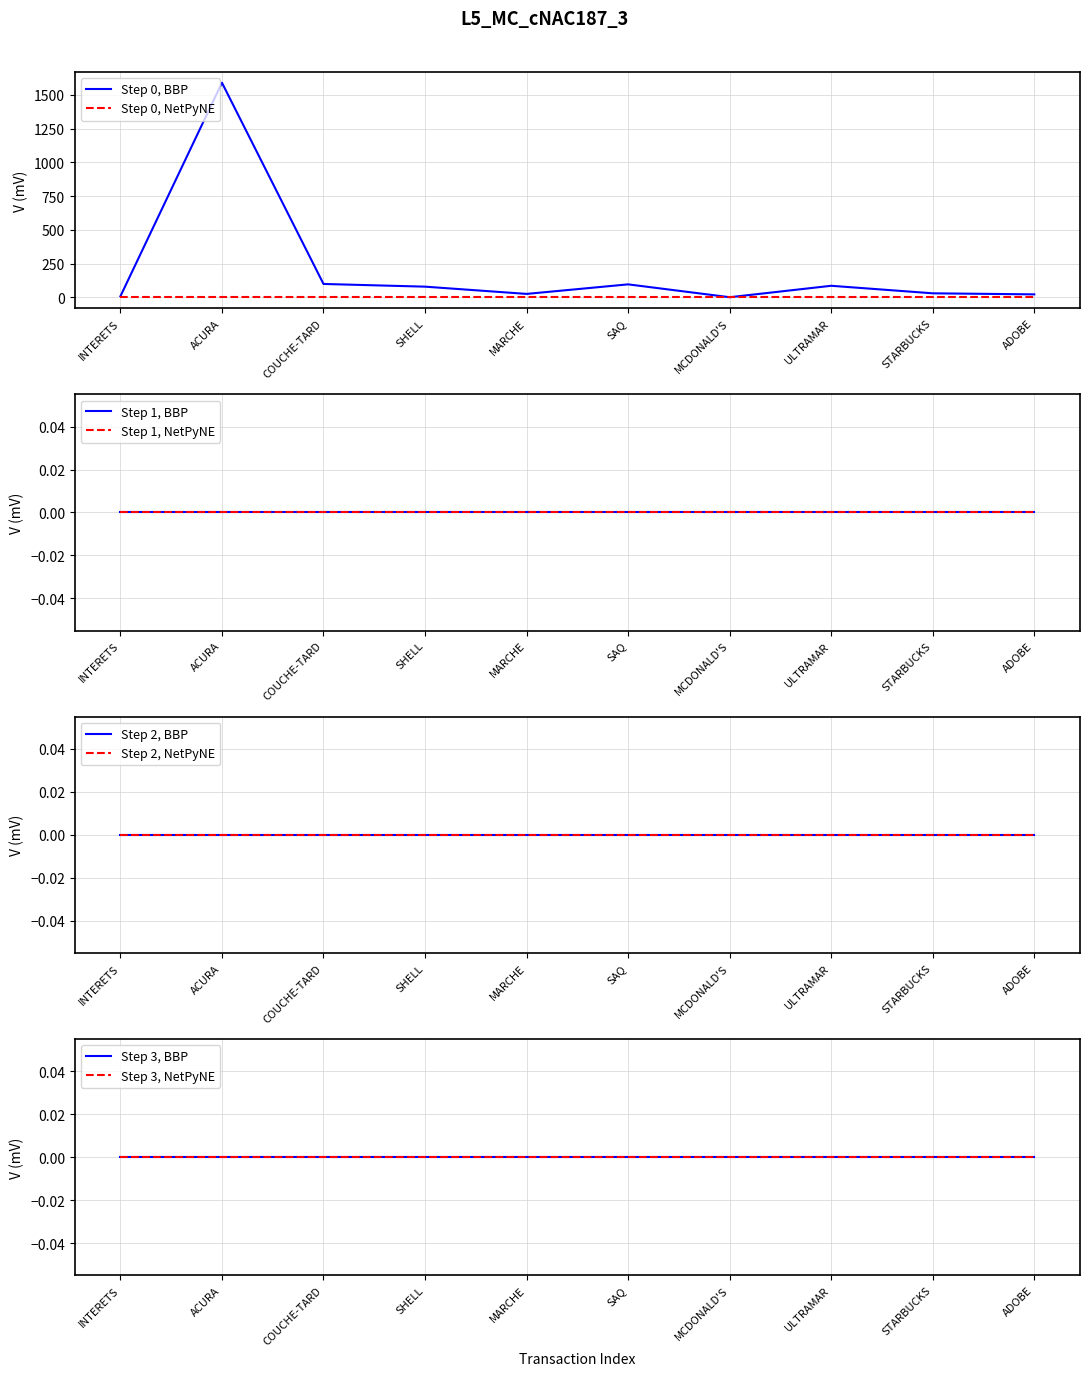

Is it true that Step 0, BBP equals 100.0 at COUCHE-TARD?

True